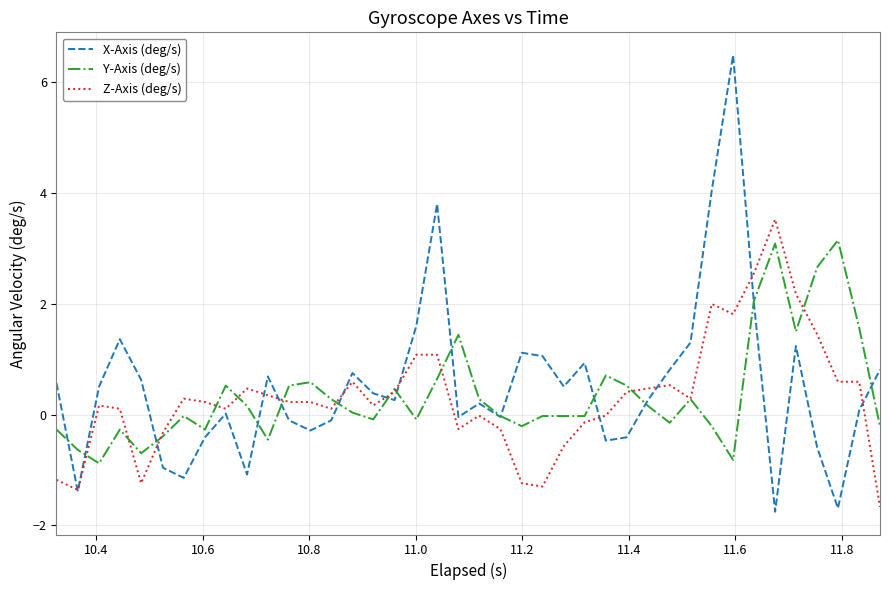

Which series has the widest spread of values?

X-Axis (deg/s)